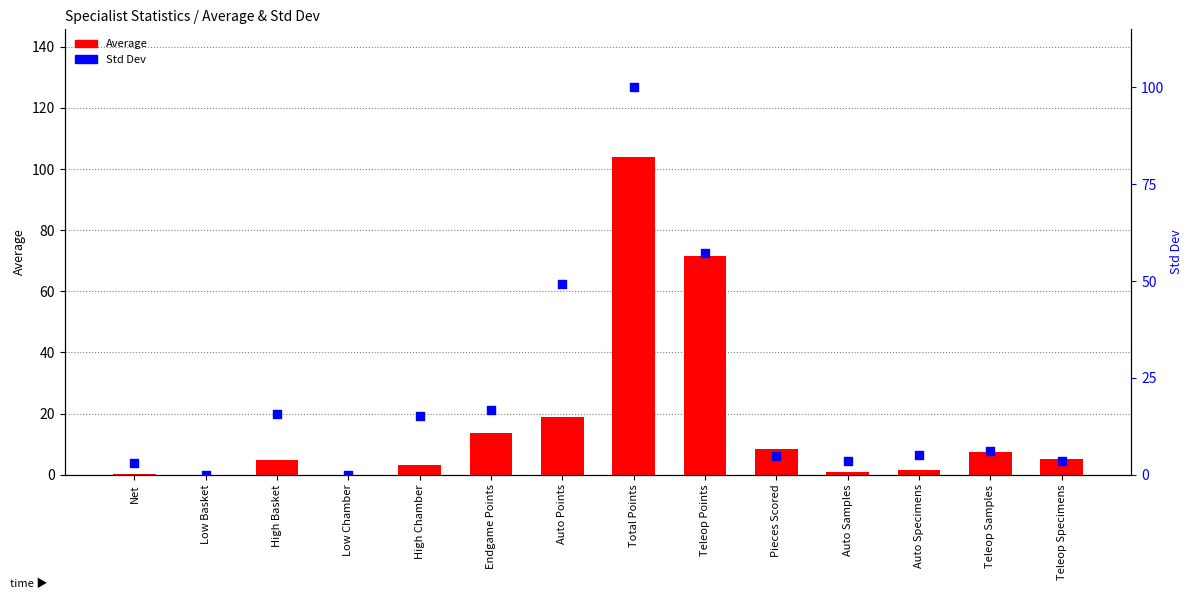

Which series has the largest Y range (max minus min)?

Average